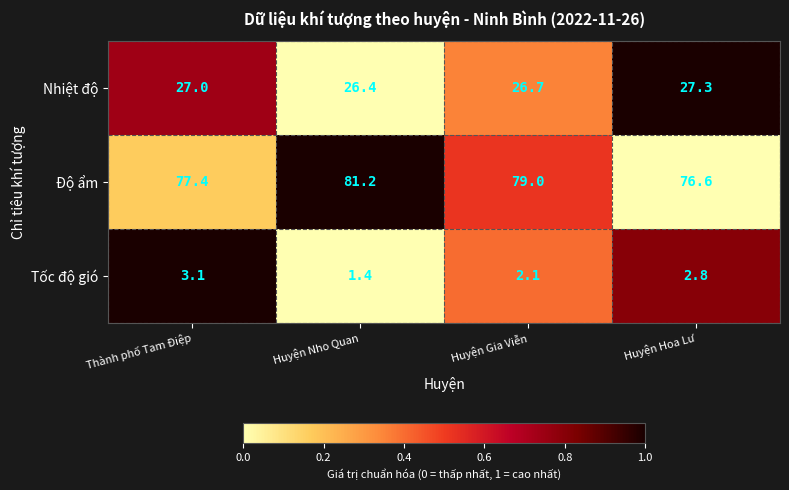

True or false: Nhiệt độ has a value of 16.9 at Huyện Hoa Lư.

False